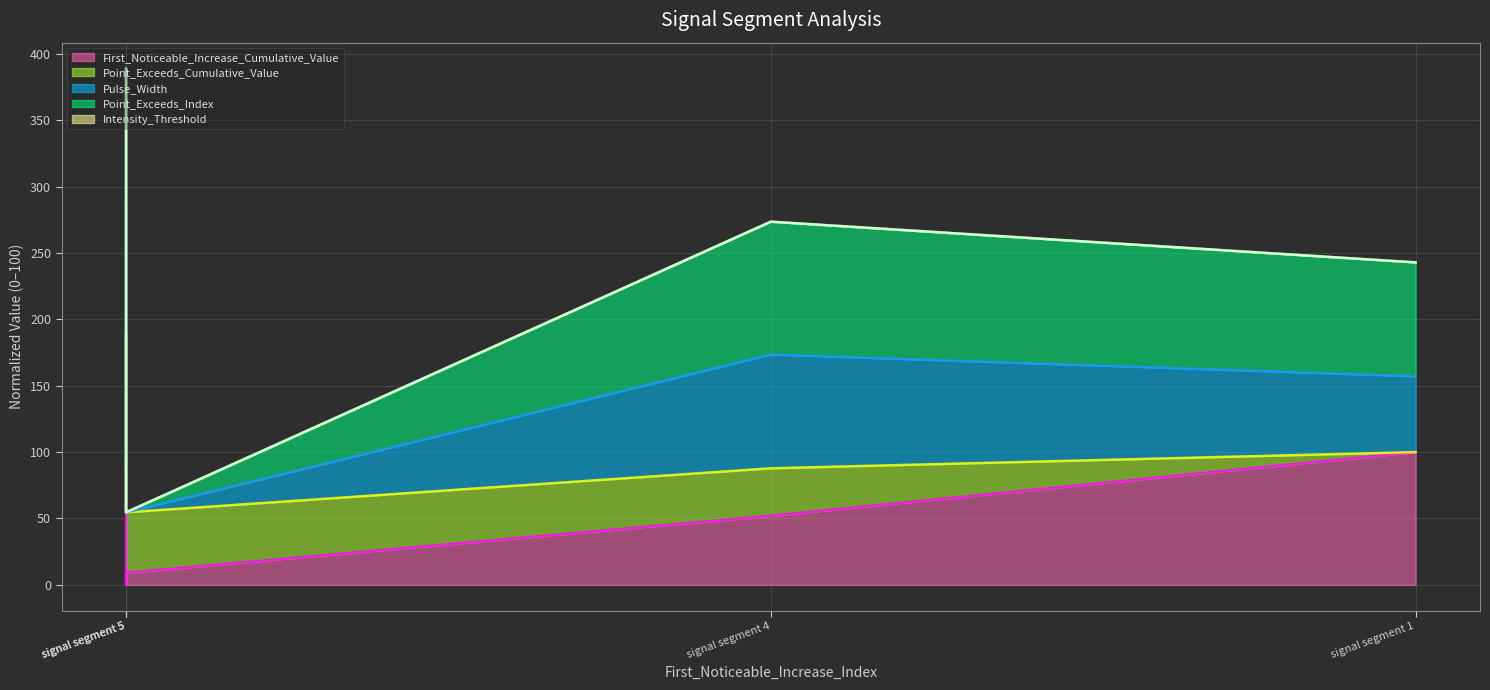

Reading left to right, extract all data points from this chart.

First_Noticeable_Increase_Cumulative_Value (line): signal segment 5=88.9	signal segment 5=0.0	signal segment 5=9.1	signal segment 4=52.0	signal segment 1=100.0
Point_Exceeds_Cumulative_Value (line): signal segment 5=188.9	signal segment 5=55.3	signal segment 5=54.6	signal segment 4=87.8	signal segment 1=100.0
Pulse_Width (line): signal segment 5=288.9	signal segment 5=141.0	signal segment 5=54.6	signal segment 4=173.5	signal segment 1=157.1
Point_Exceeds_Index (line): signal segment 5=388.9	signal segment 5=226.8	signal segment 5=54.6	signal segment 4=273.5	signal segment 1=242.9
Intensity_Threshold (line): signal segment 5=388.9	signal segment 5=226.8	signal segment 5=54.6	signal segment 4=273.5	signal segment 1=242.9